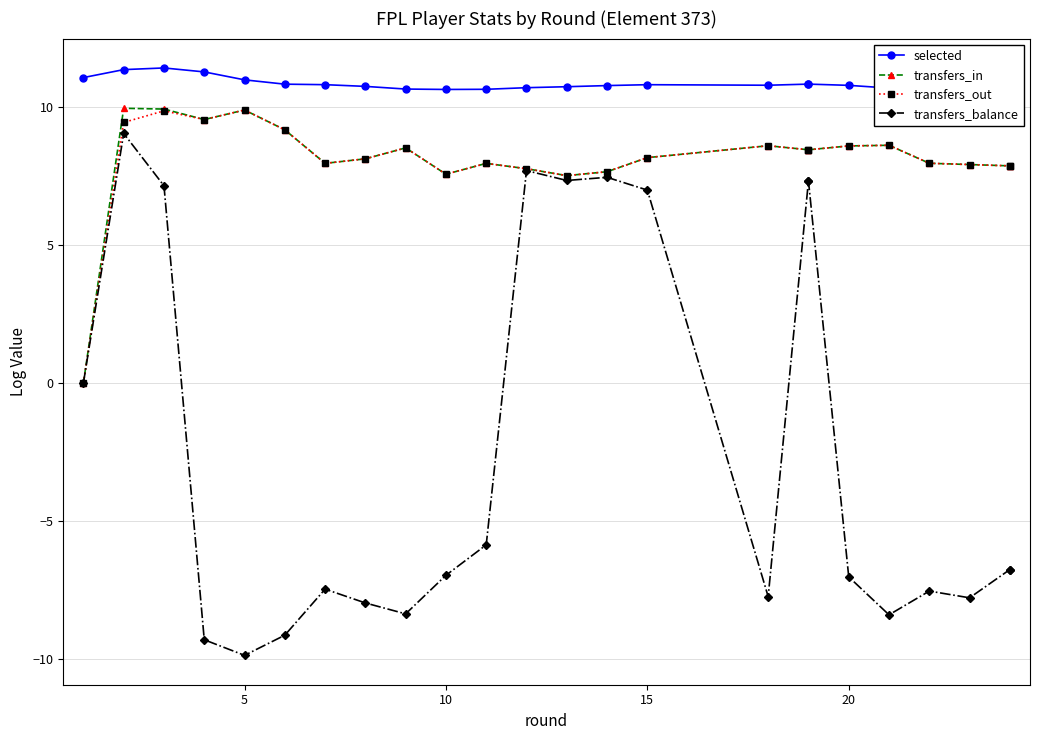

What are all the series names shown in the legend?

selected, transfers_in, transfers_out, transfers_balance